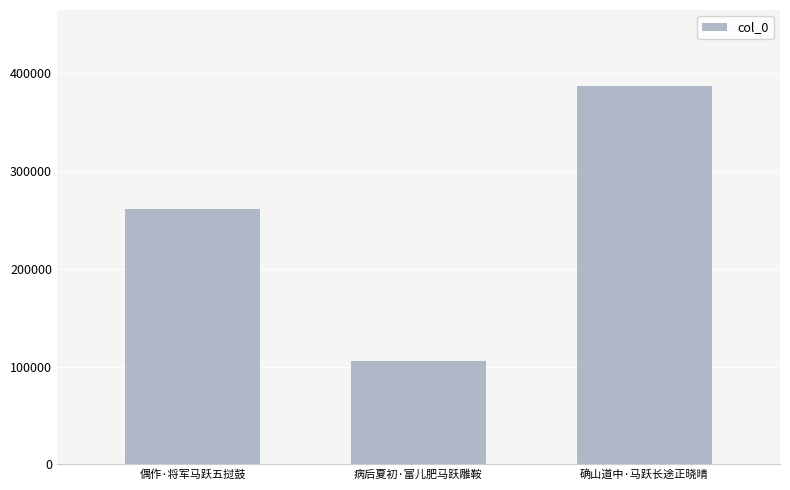

True or false: the data shows 261075 at 偶作·将军马跃五挝鼓.

True